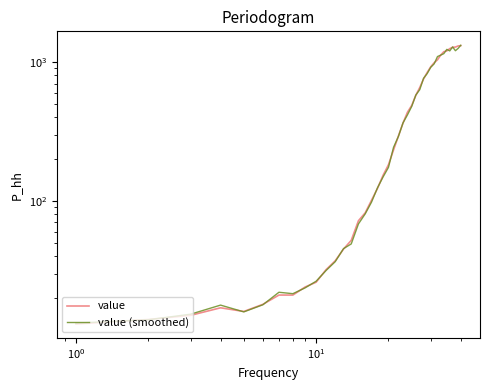

What is the value of the value point at the 2nd from the left?

14.0